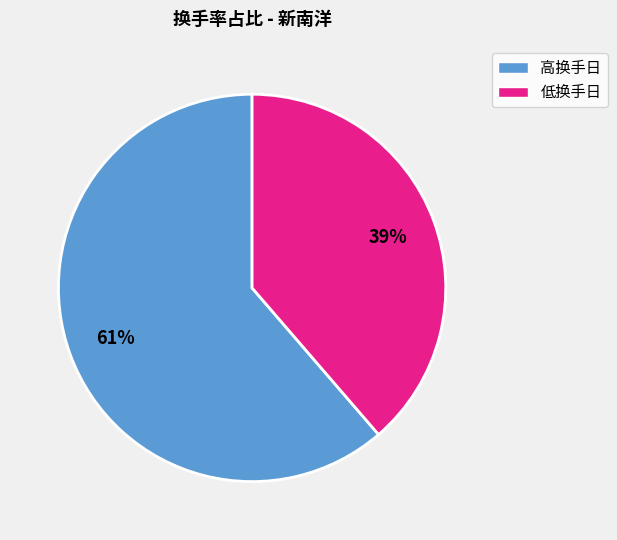

Between 低换手日 and 高换手日, which is larger?

高换手日